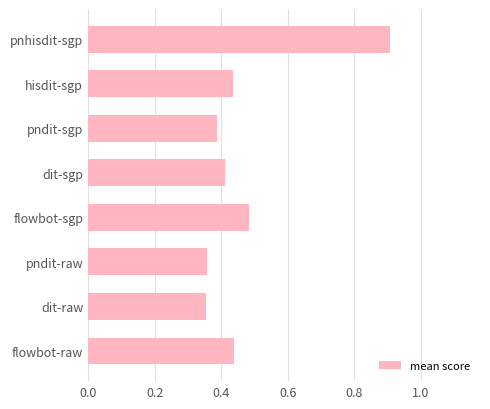

What is the difference between the second highest and minimum values?

0.1